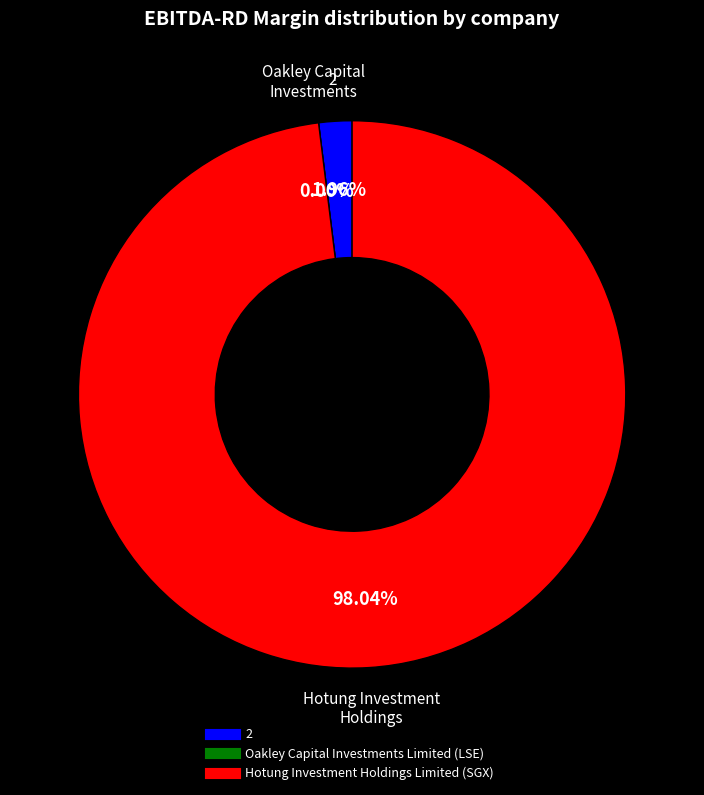

To the nearest percent, what is the difference between the Hotung Investment Holdings Limited (SGX) and Oakley Capital Investments Limited (LSE) slice percentages?

98%